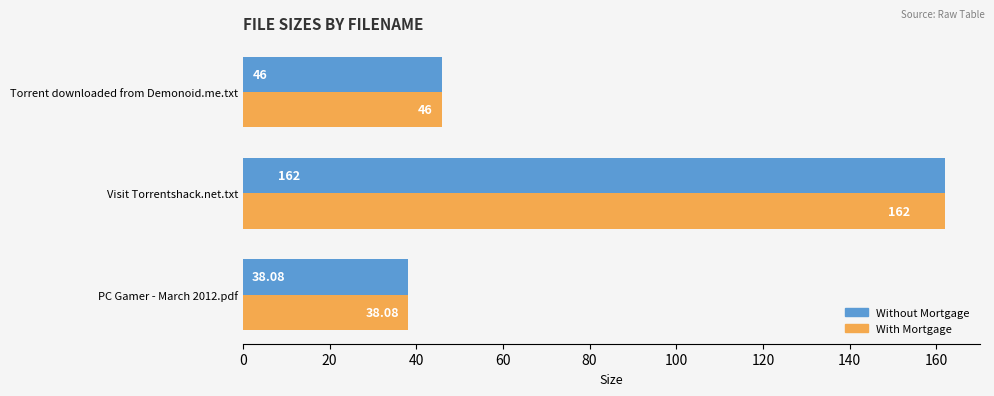

What is the difference between the maximum and second lowest values in the With Mortgage series?

116.0